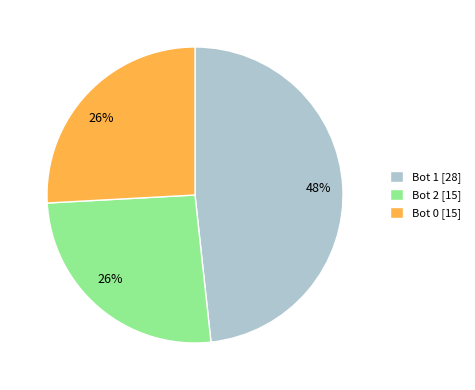

How many segments does this pie chart have?

3